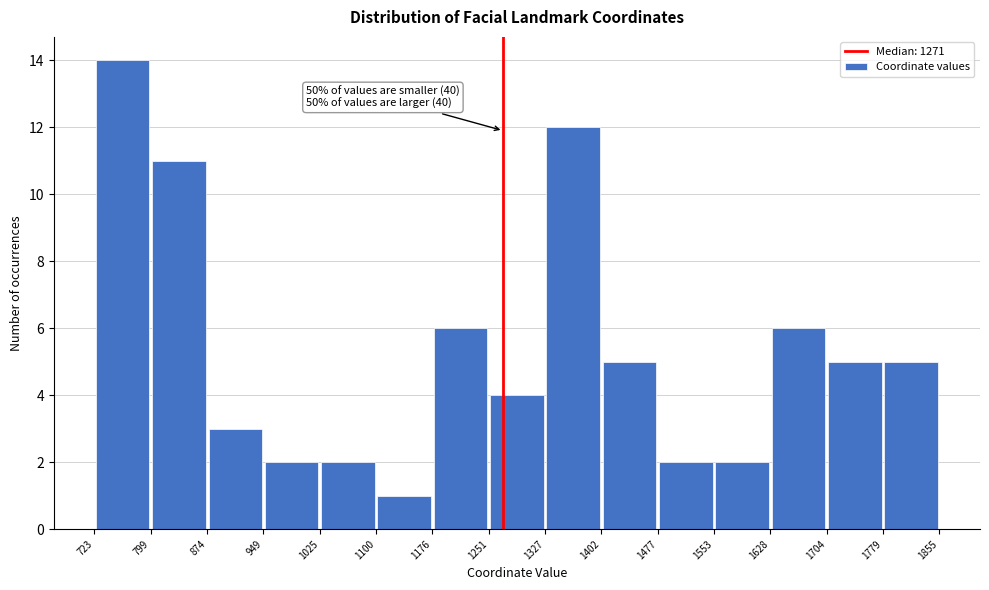

Which range on the x-axis has the tallest bar?

723 to 799